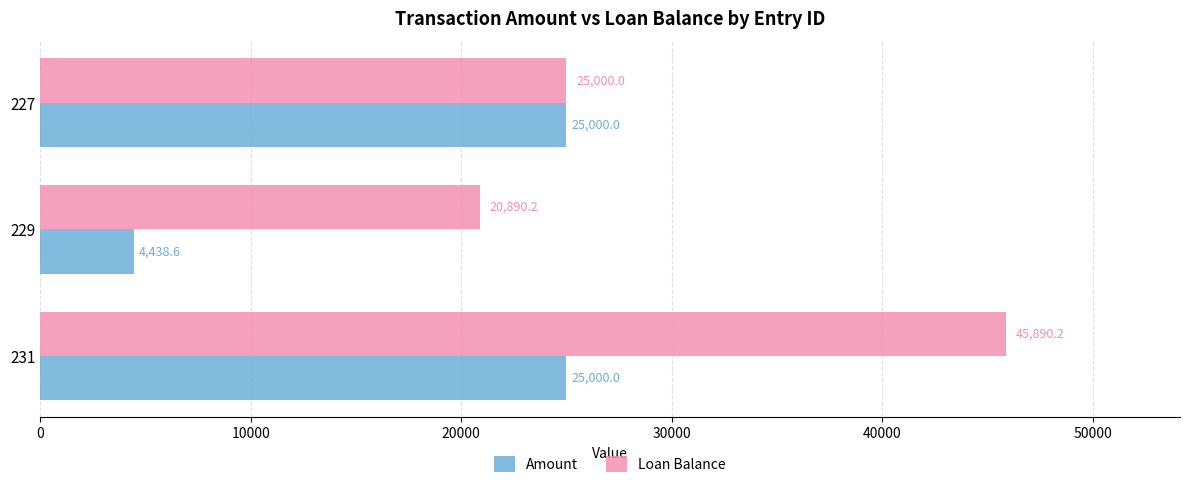

What is the spread (max minus min) of values at 229?

16451.6